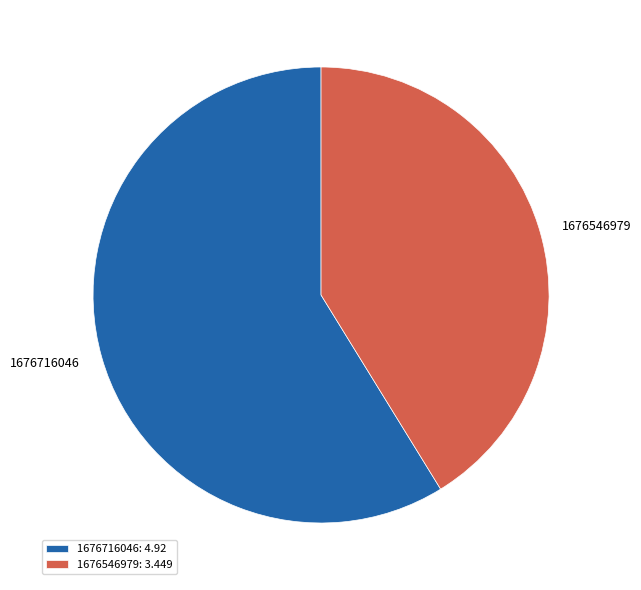

Is 1676546979 the majority of the pie?

No